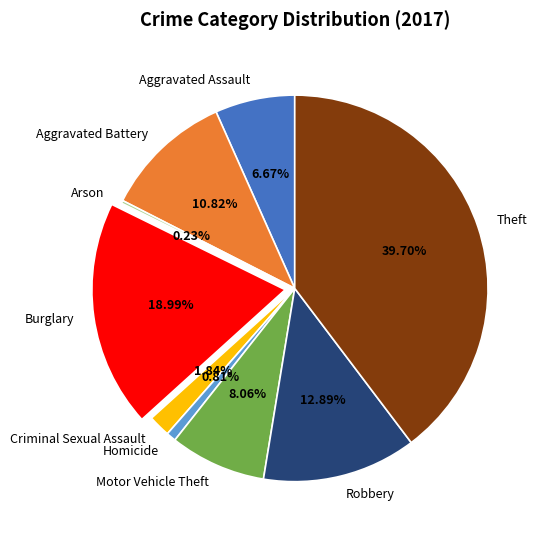

Between Burglary and Theft, which is larger?

Theft